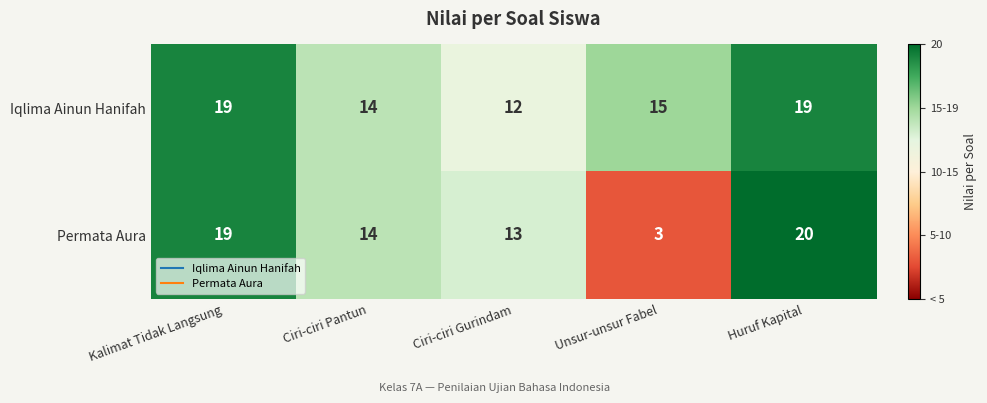

At which category does the chart reach its minimum across all series?

Unsur-unsur Fabel